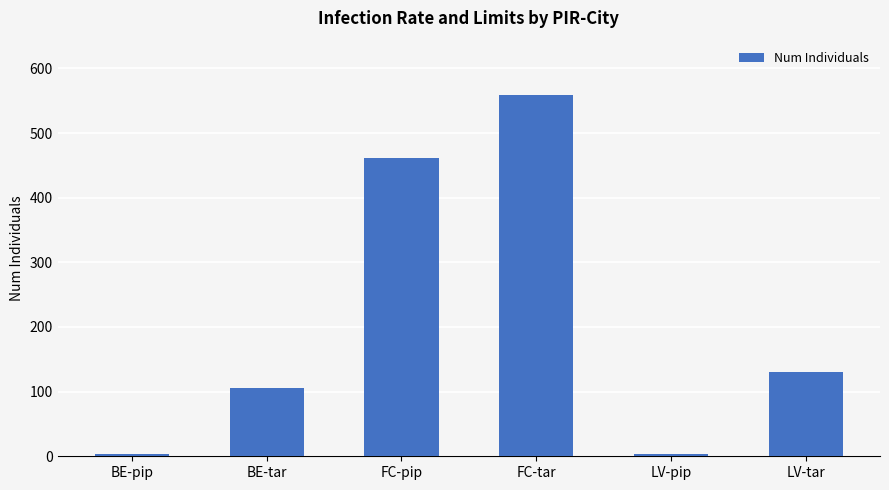

Between BE-pip and FC-tar, which is larger?

FC-tar